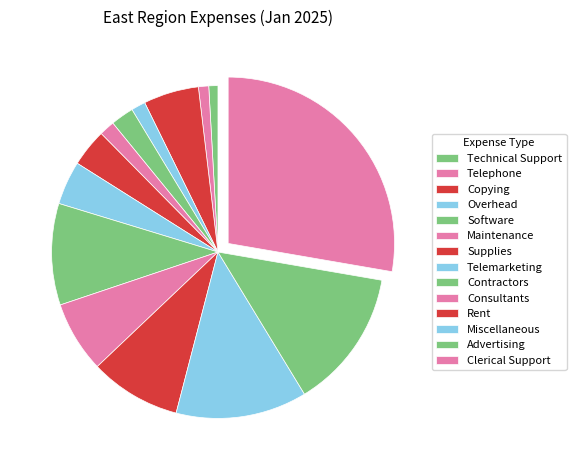

Count the number of slices in the pie.

14